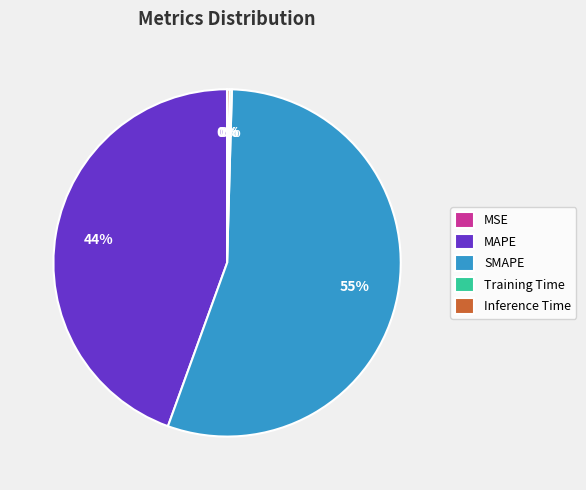

The MAPE slice represents 44% of the pie. True or false?

True